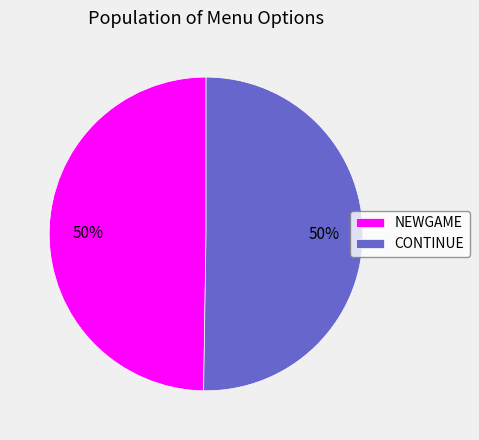

The CONTINUE slice represents 50% of the pie. True or false?

True